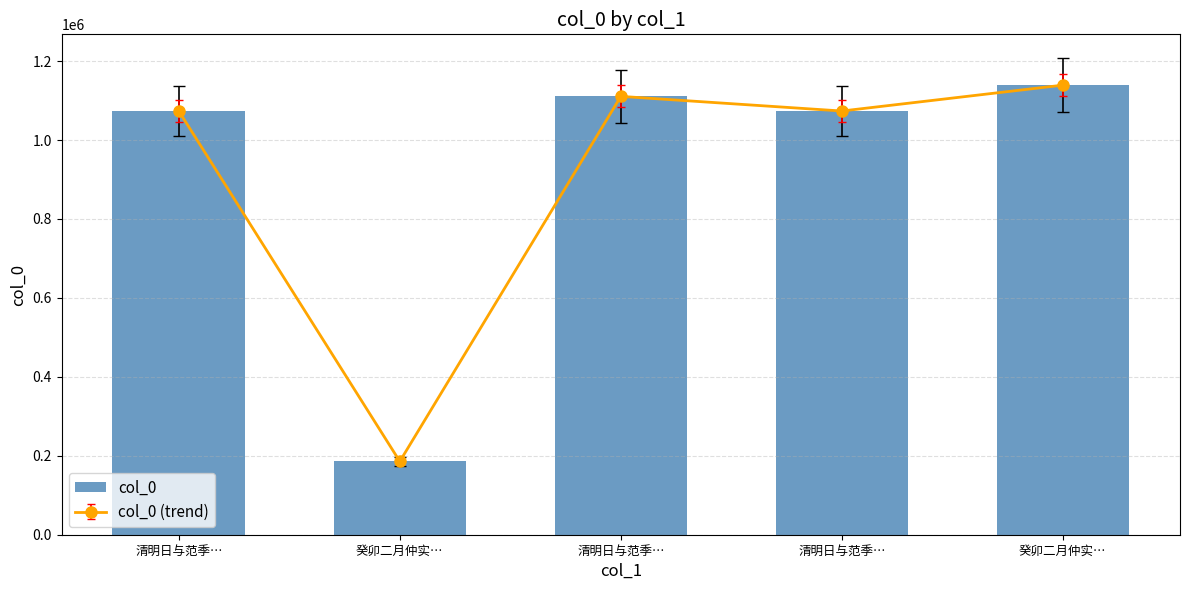

What is the minimum value shown in the chart?

185740